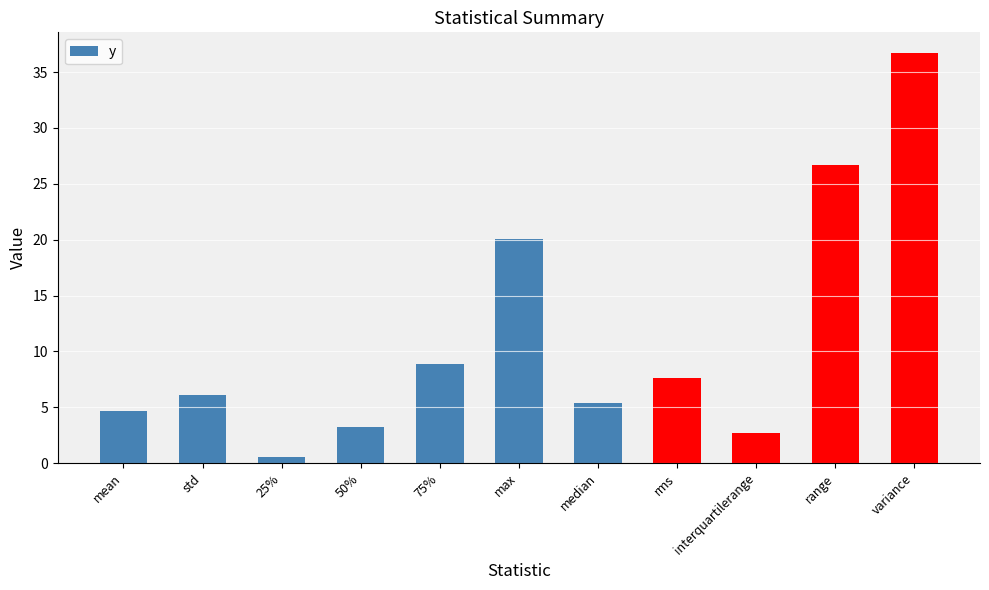

Reading right to left, what are all the values shown in this chart?

36.7	26.7	2.7	7.6	5.4	20.0	8.9	3.2	0.5	6.1	4.6